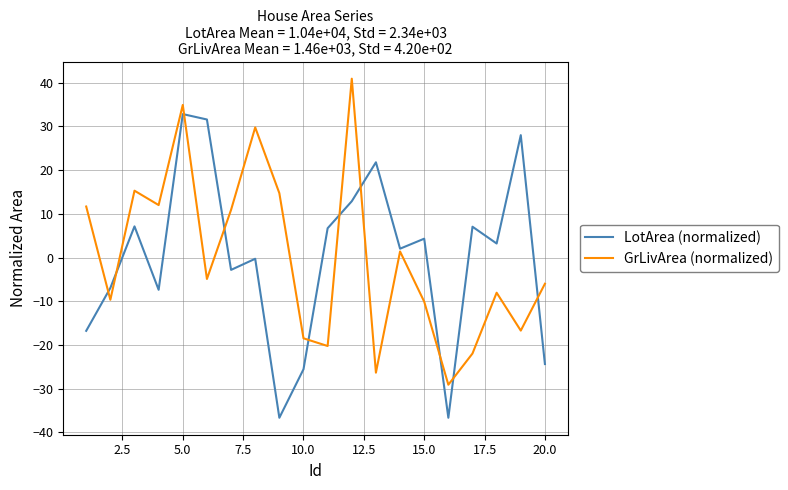

What is the maximum value shown in the chart?

40.9